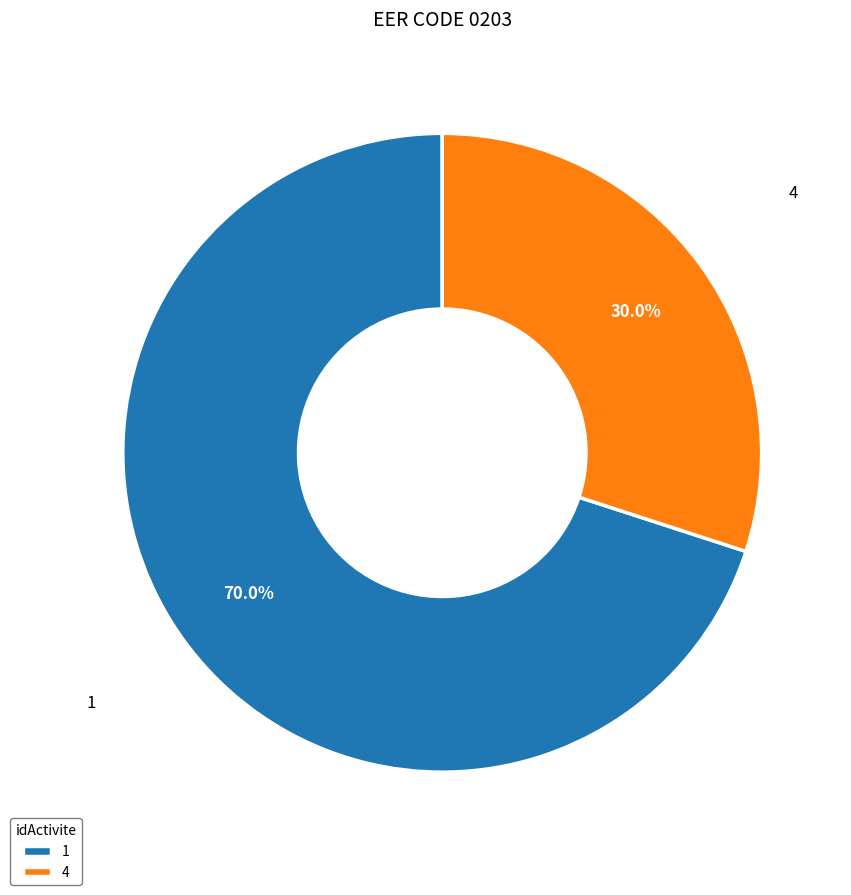

Approximately how many times larger is the value at 4 compared to 1?

0.4